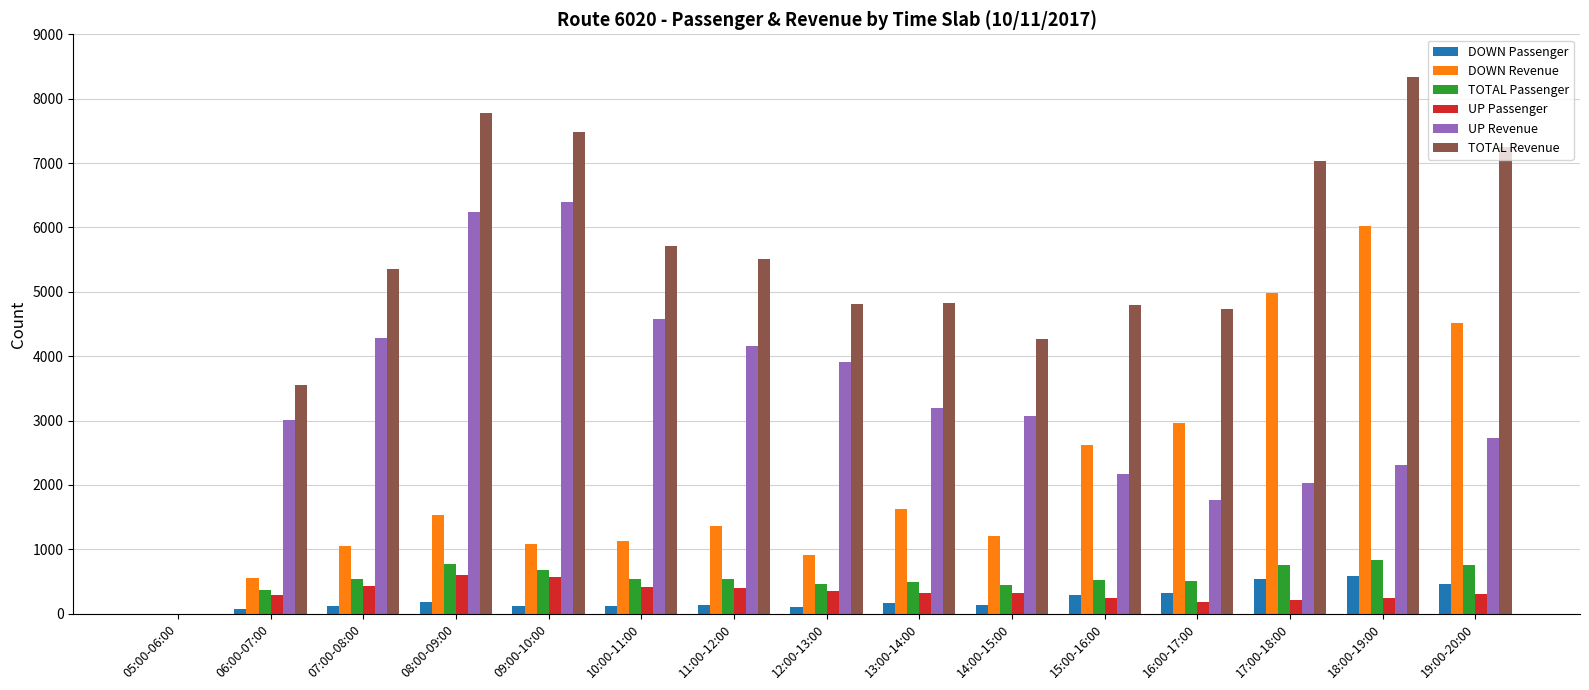

What are all the series names shown in the legend?

DOWN Passenger, DOWN Revenue, TOTAL Passenger, UP Passenger, UP Revenue, TOTAL Revenue